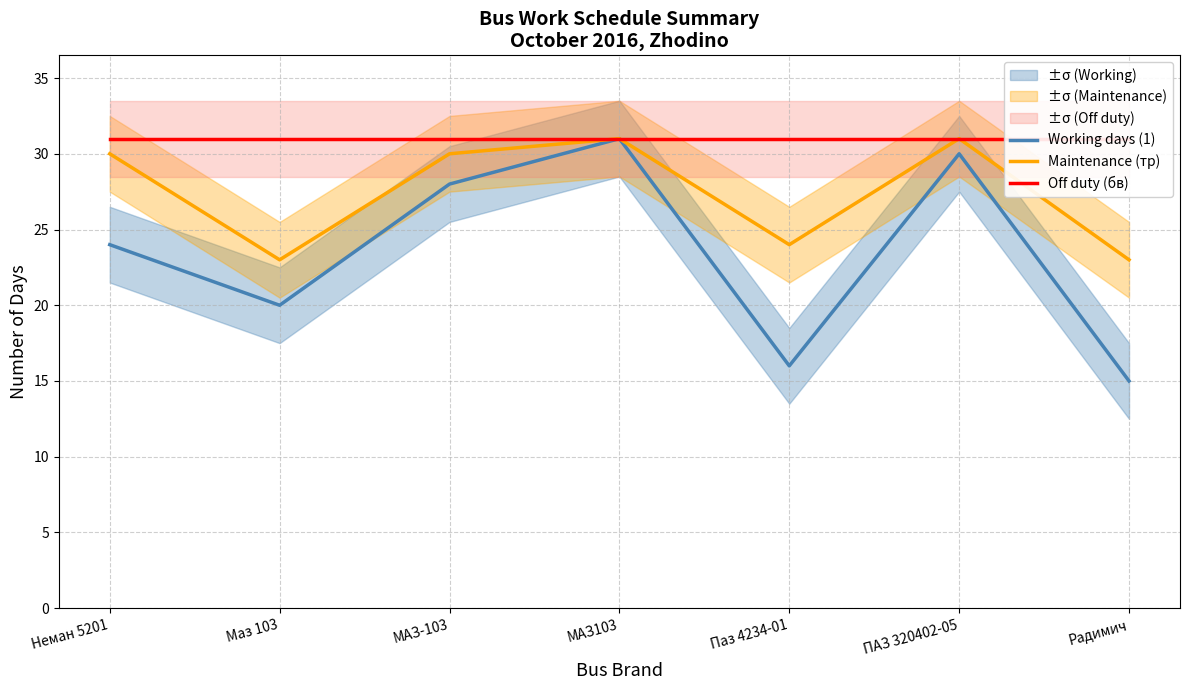

Which series has the largest range (max minus min)?

Working days (1)